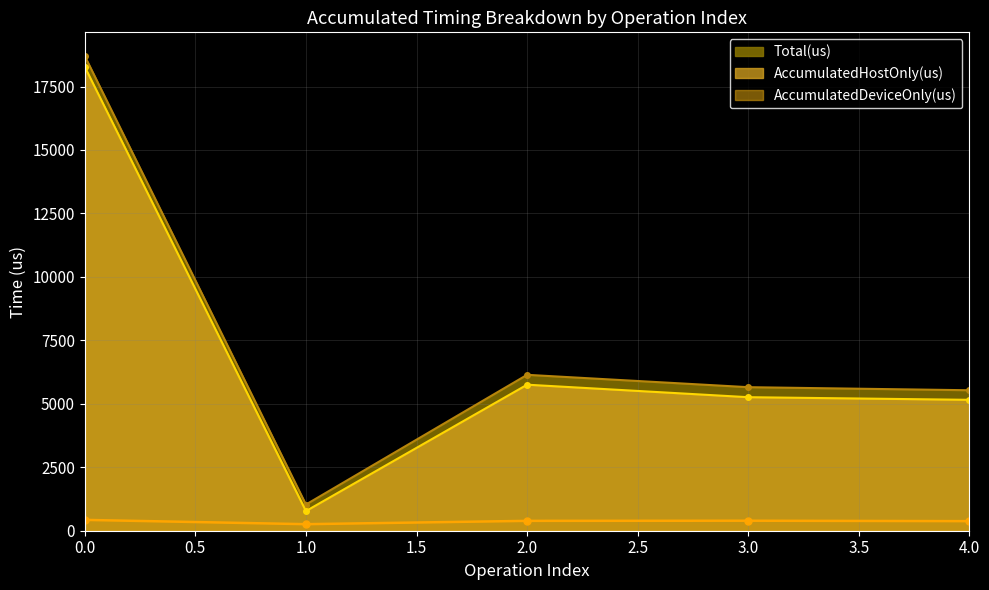

True or false: AccumulatedDeviceOnly(us) and AccumulatedHostOnly(us) cross at least once.

False